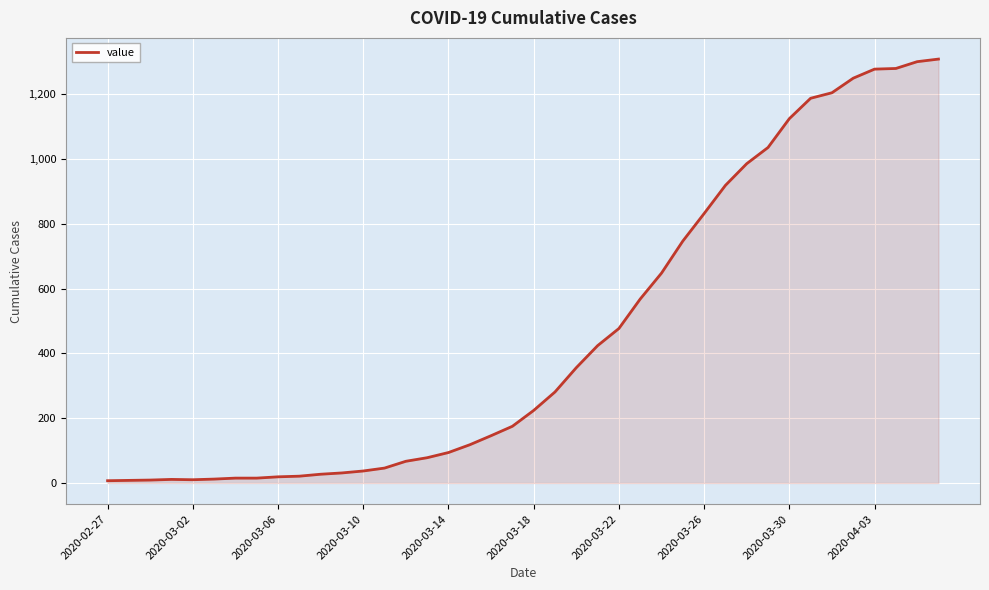

What is the difference between the maximum and minimum values?

1302